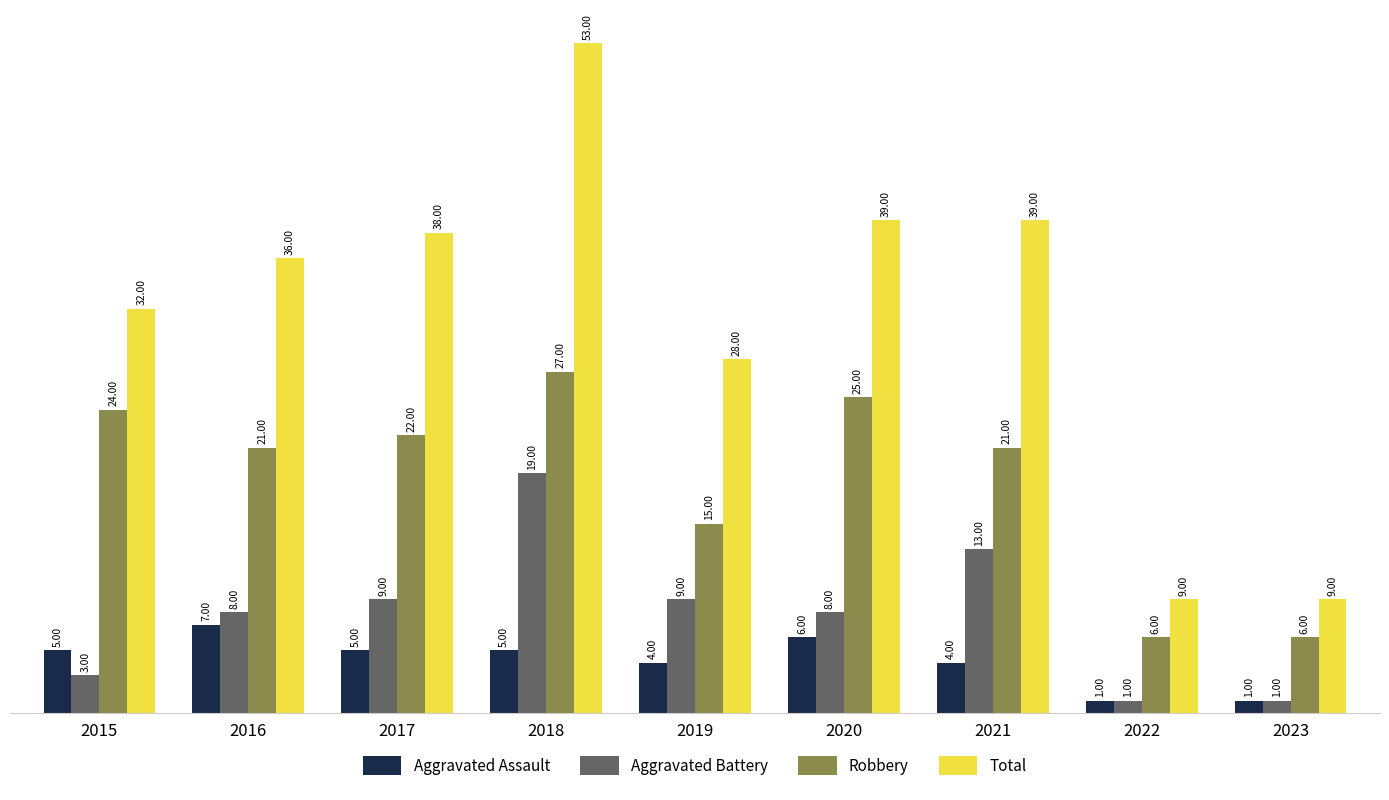

Reading left to right, transcribe all the data shown in this chart.

Aggravated Assault: 2015=5	2016=7	2017=5	2018=5	2019=4	2020=6	2021=4	2022=1	2023=1
Aggravated Battery: 2015=3	2016=8	2017=9	2018=19	2019=9	2020=8	2021=13	2022=1	2023=1
Robbery: 2015=24	2016=21	2017=22	2018=27	2019=15	2020=25	2021=21	2022=6	2023=6
Total: 2015=32	2016=36	2017=38	2018=53	2019=28	2020=39	2021=39	2022=9	2023=9